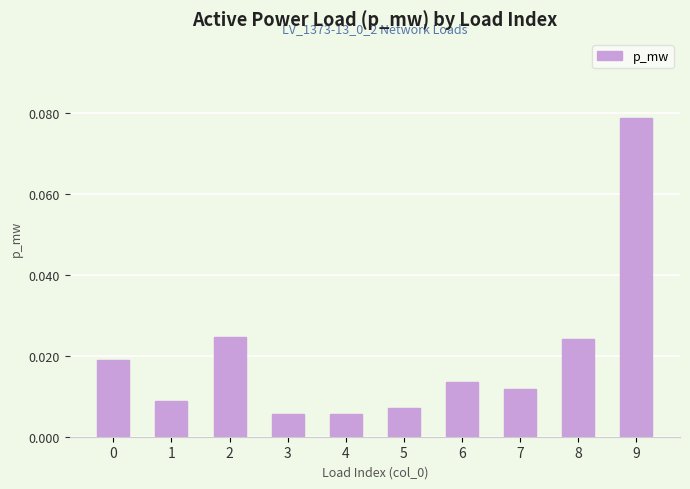

How many data points does each series have?

10